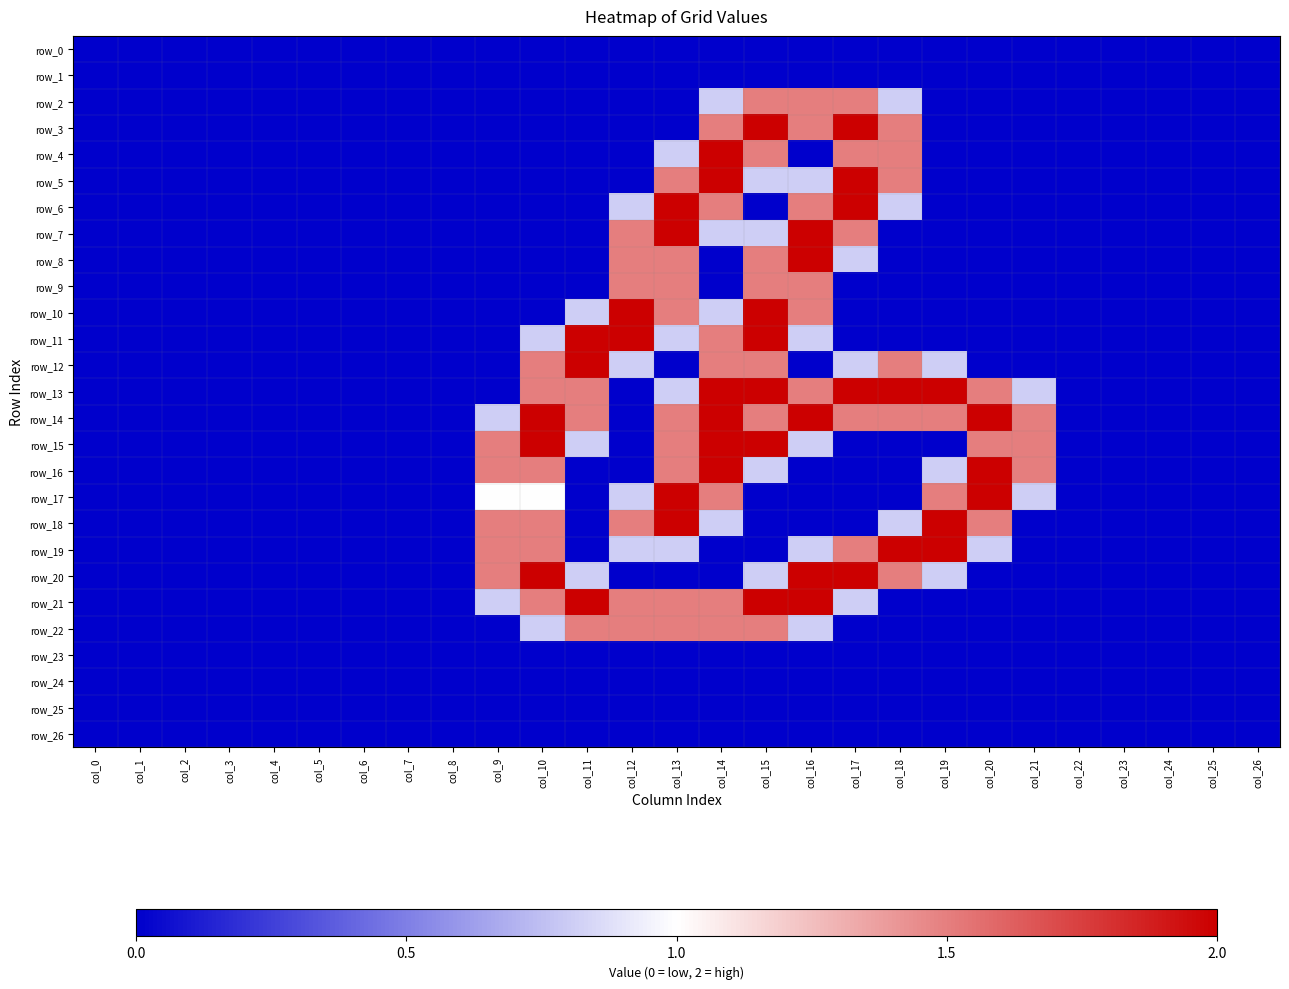

True or false: row_12 has a value of 0.5 at col_17.

False